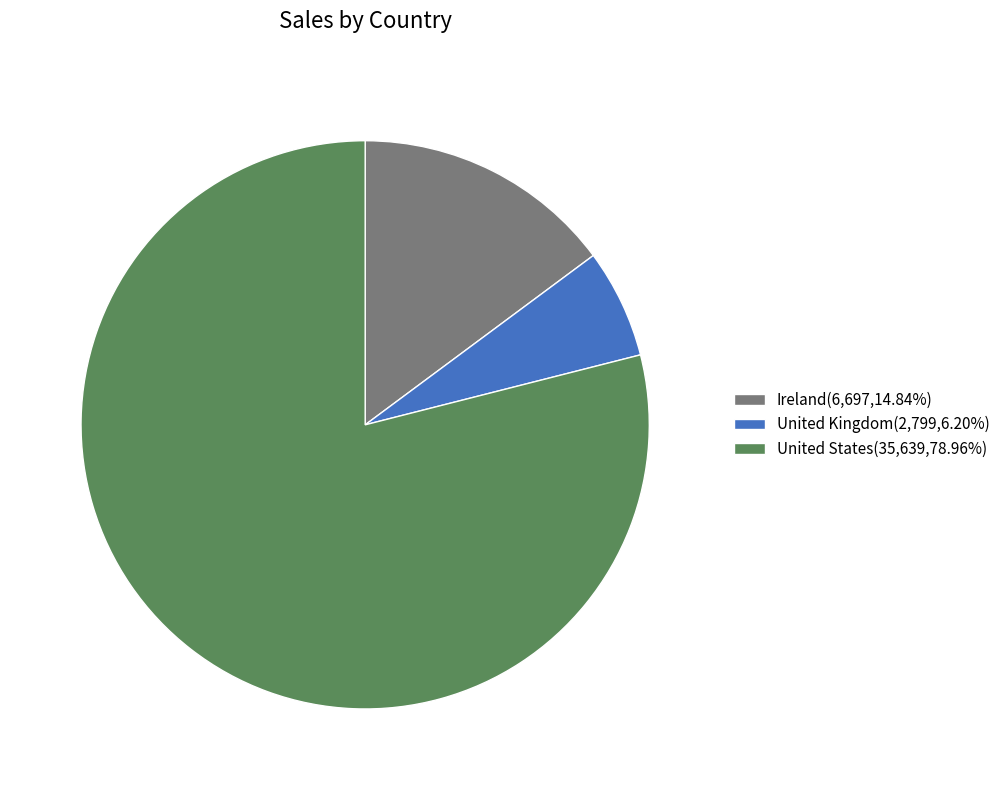

The United States slice represents 79% of the pie. True or false?

True